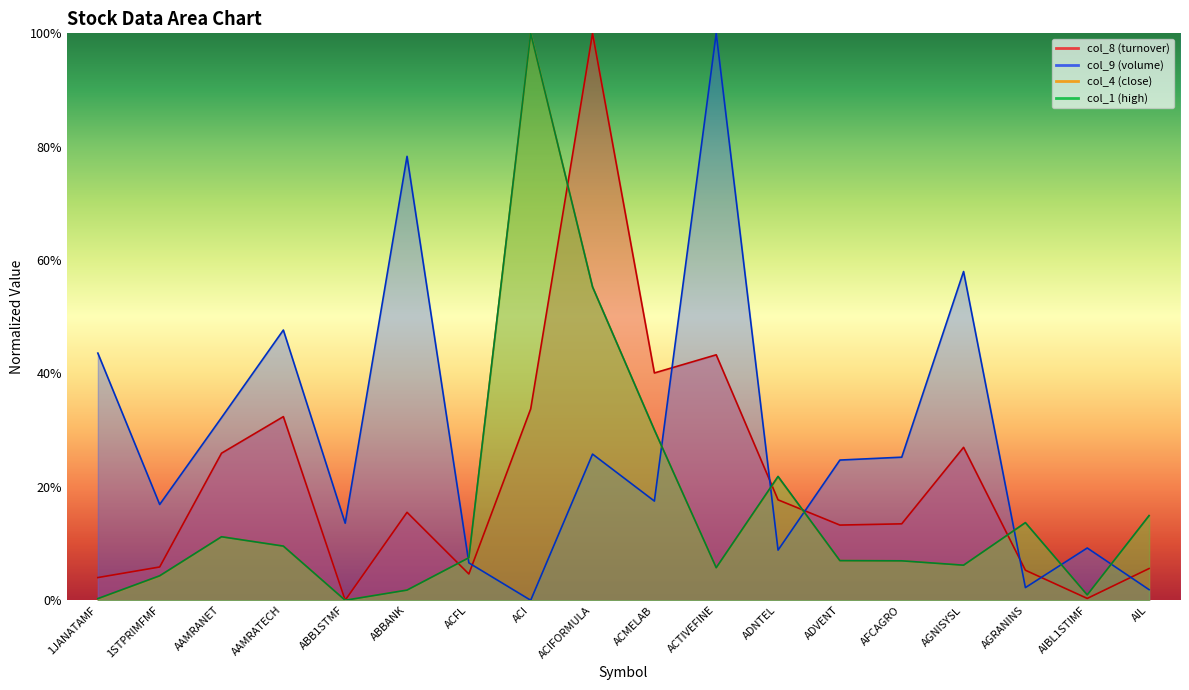

True or false: col_9 has a value of 1.7 at ACTIVEFINE.

False